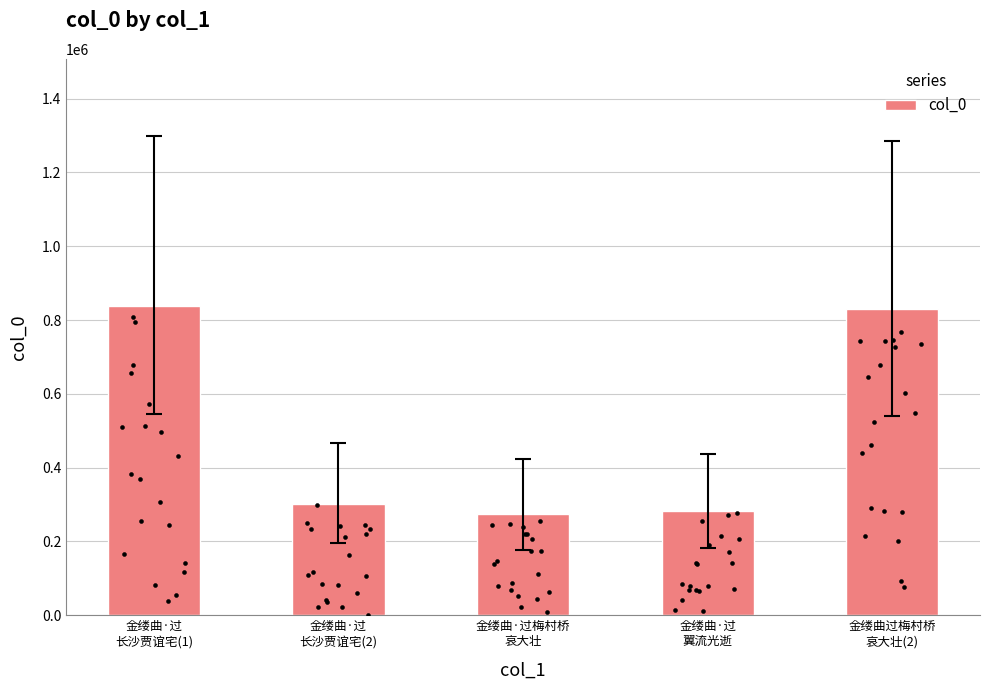

What is the change in value from 金缕曲·过
翼流光逝 to 金缕曲过梅村桥
哀大壮(2)?

+547030